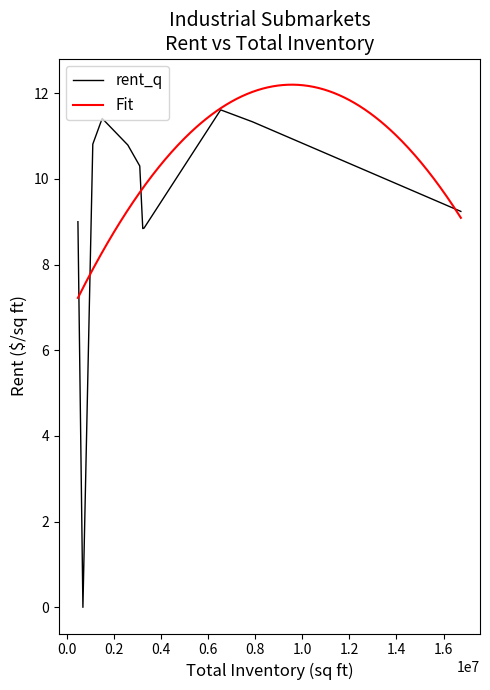

What is the sum of the rent_q values at SE Heights and North 1-25?

20.6